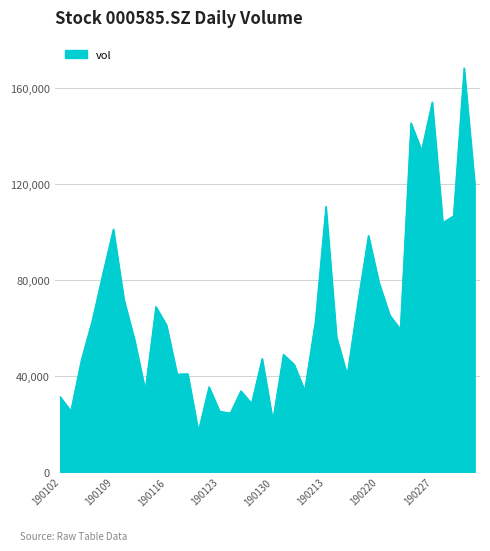

How many values exceed 59576?

20